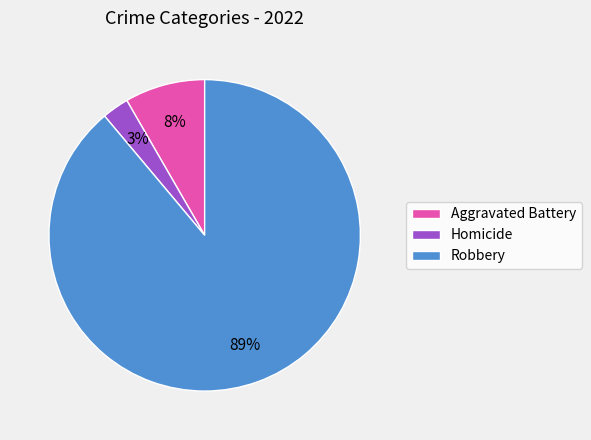

Rank the categories by value from lowest to highest.

Homicide, Aggravated Battery, Robbery